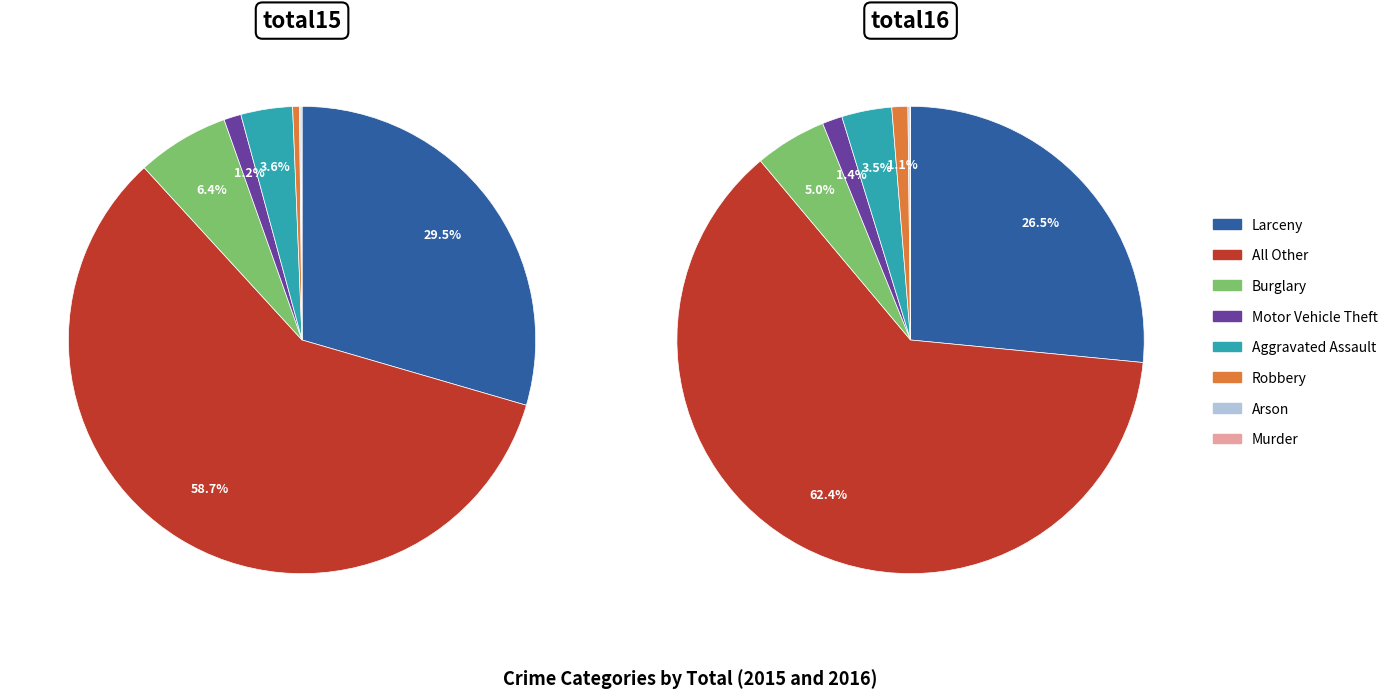

Between Burglary and Aggravated Assault, which is larger?

Burglary